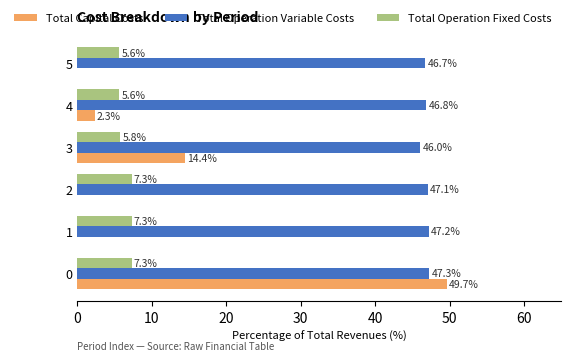

What is the maximum value for Total Operation Fixed Costs?

7.3